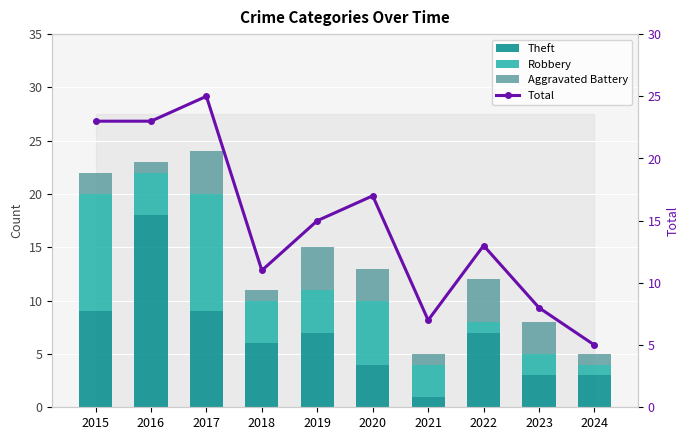

What are all the series names shown in the legend?

Theft, Robbery, Aggravated Battery, Total